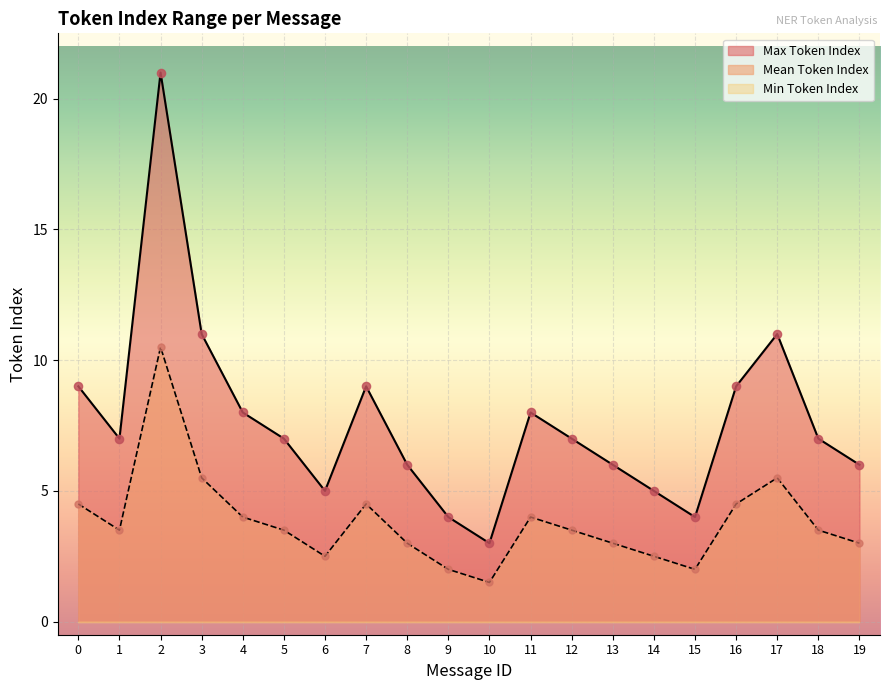

At how many categories does at least one series exceed 14?

1